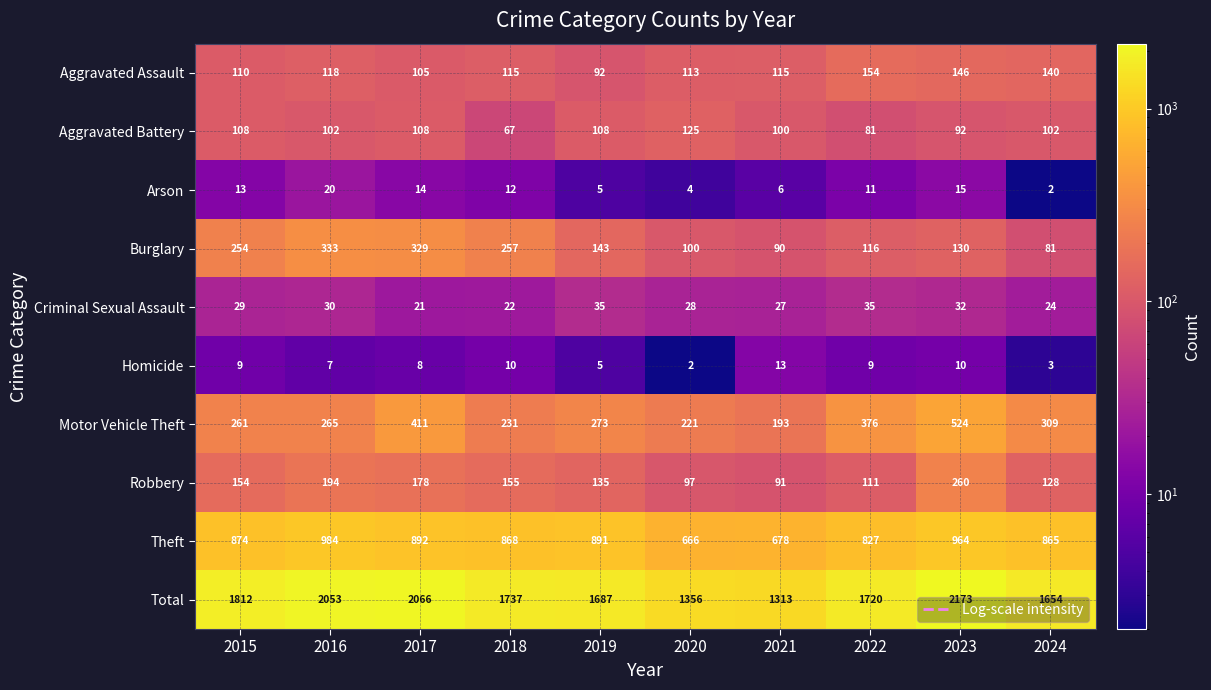

At which category does the chart reach its peak across all series?

2023